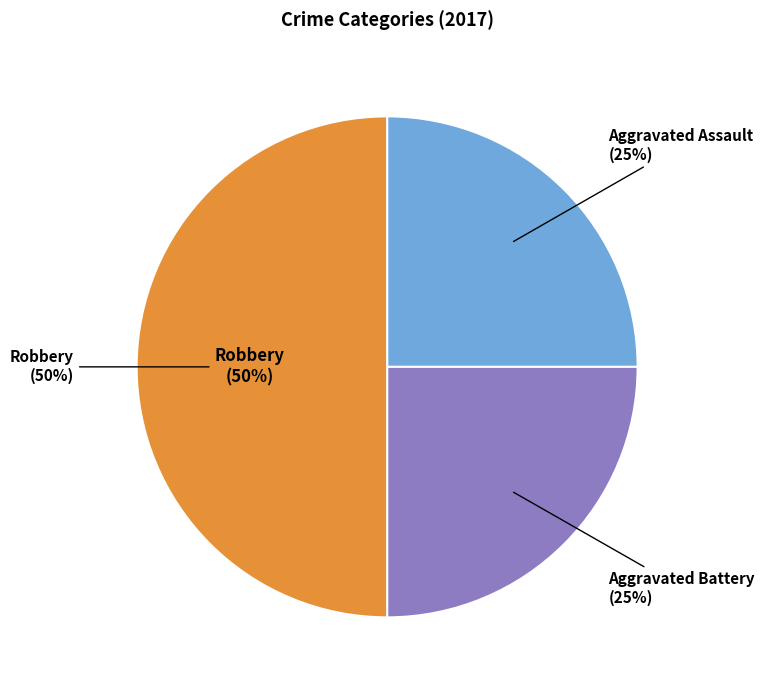

True or false: Criminal Sexual Assault accounts for 1% of the total.

False